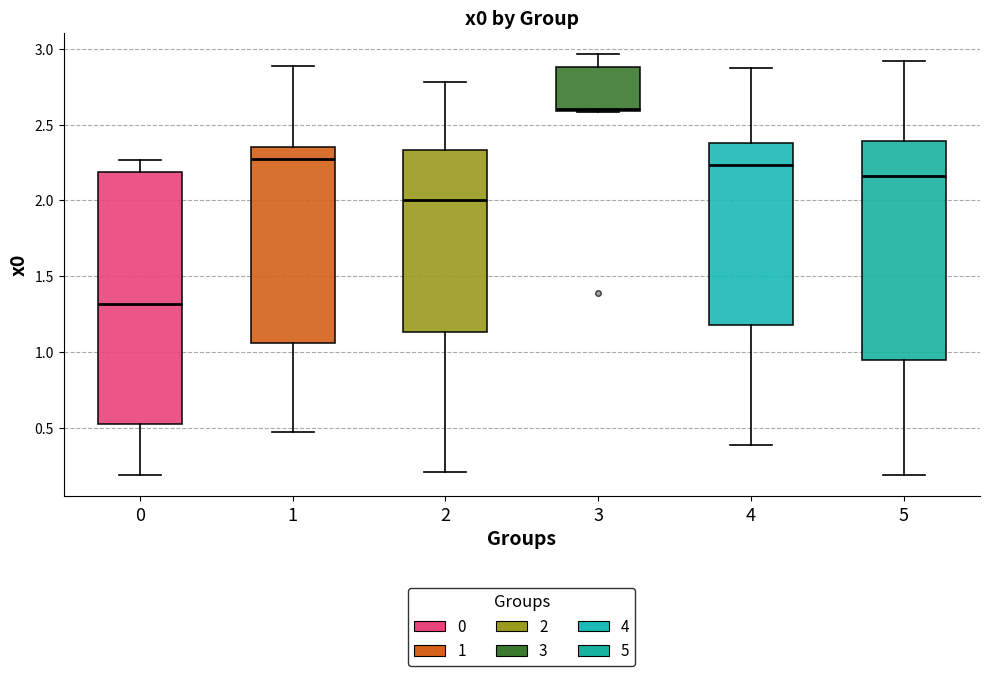

Where is the lower edge of the box at x = 1 on the y-axis? The values are not printed on the chart, so give them approximately, as read against the axis.

1.05